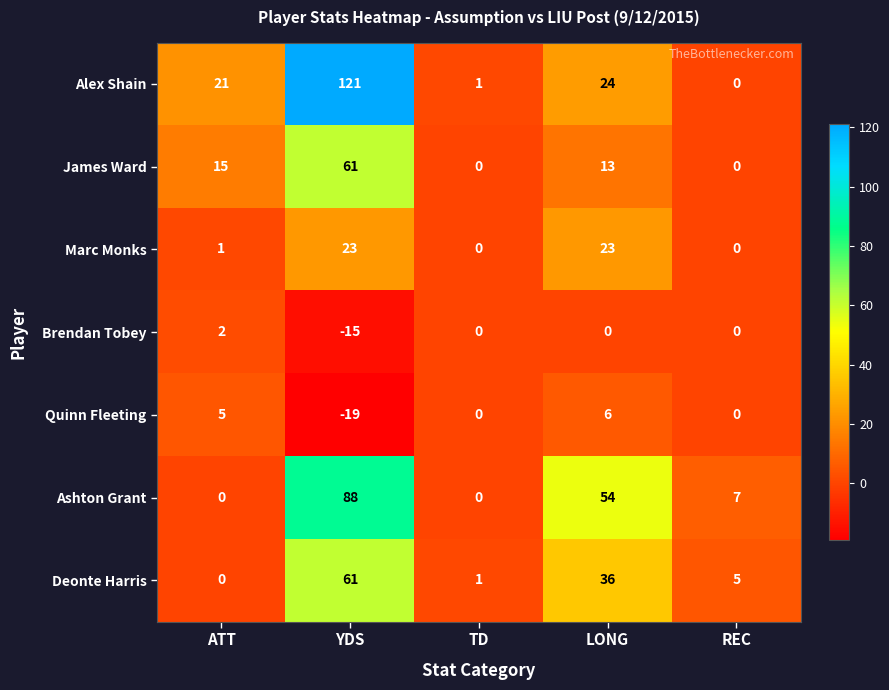

What is the sum of all James Ward values?

89